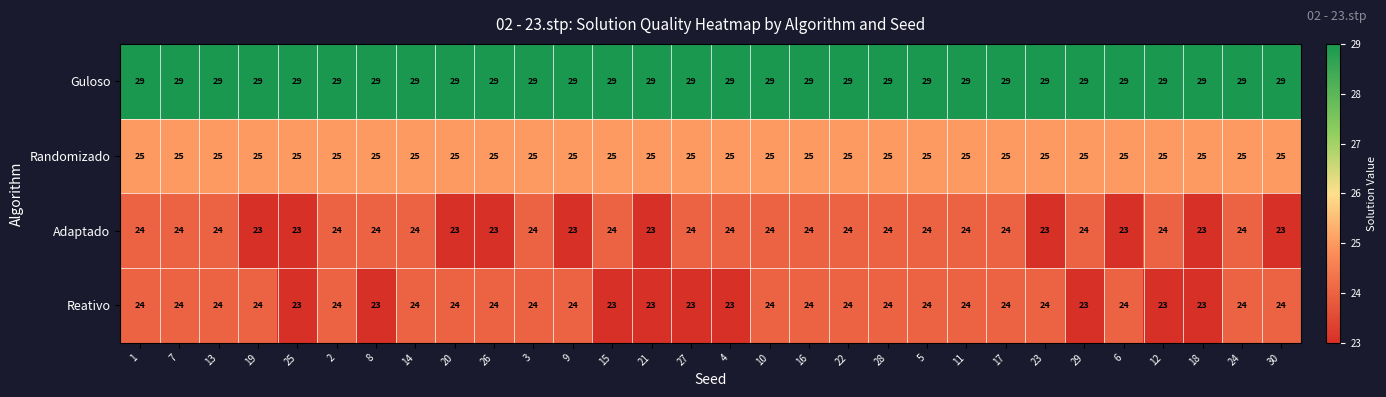

How many series are shown in this chart?

4